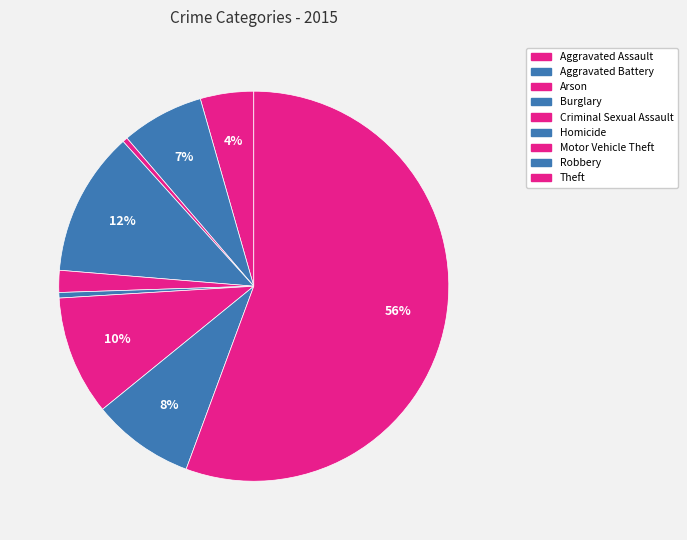

To the nearest percent, what is the combined percentage of Robbery and Arson?

9%